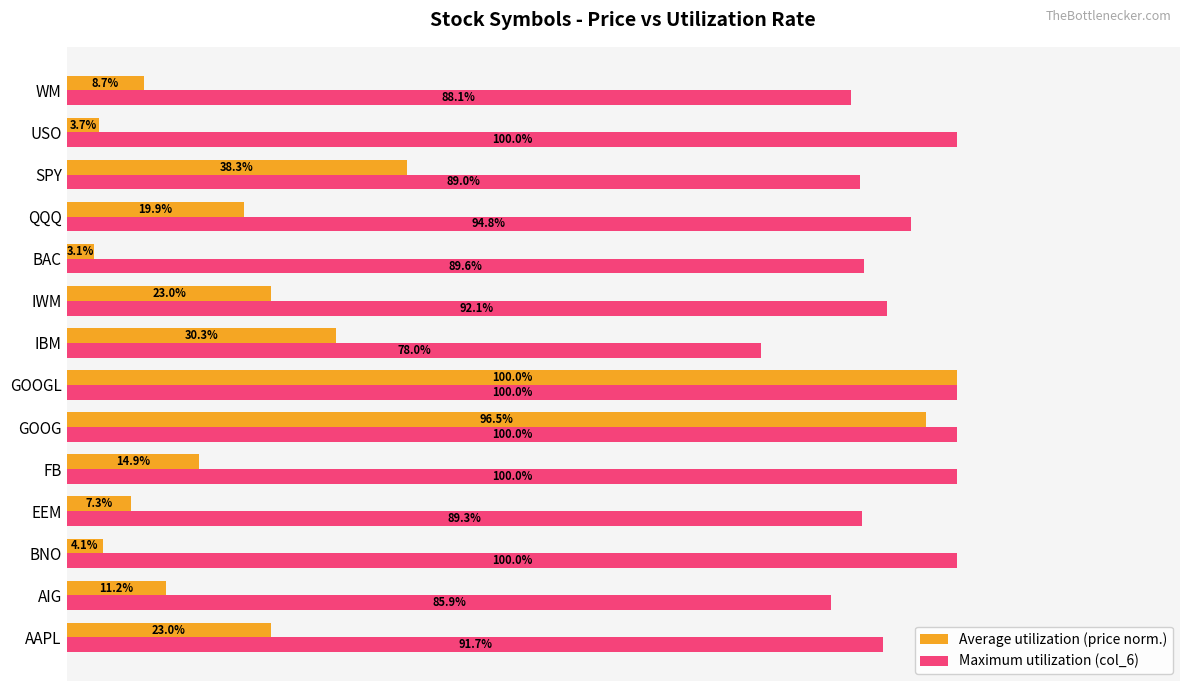

Rank the series by their average value, from lowest to highest.

Average utilization (price norm.), Maximum utilization (col_6)